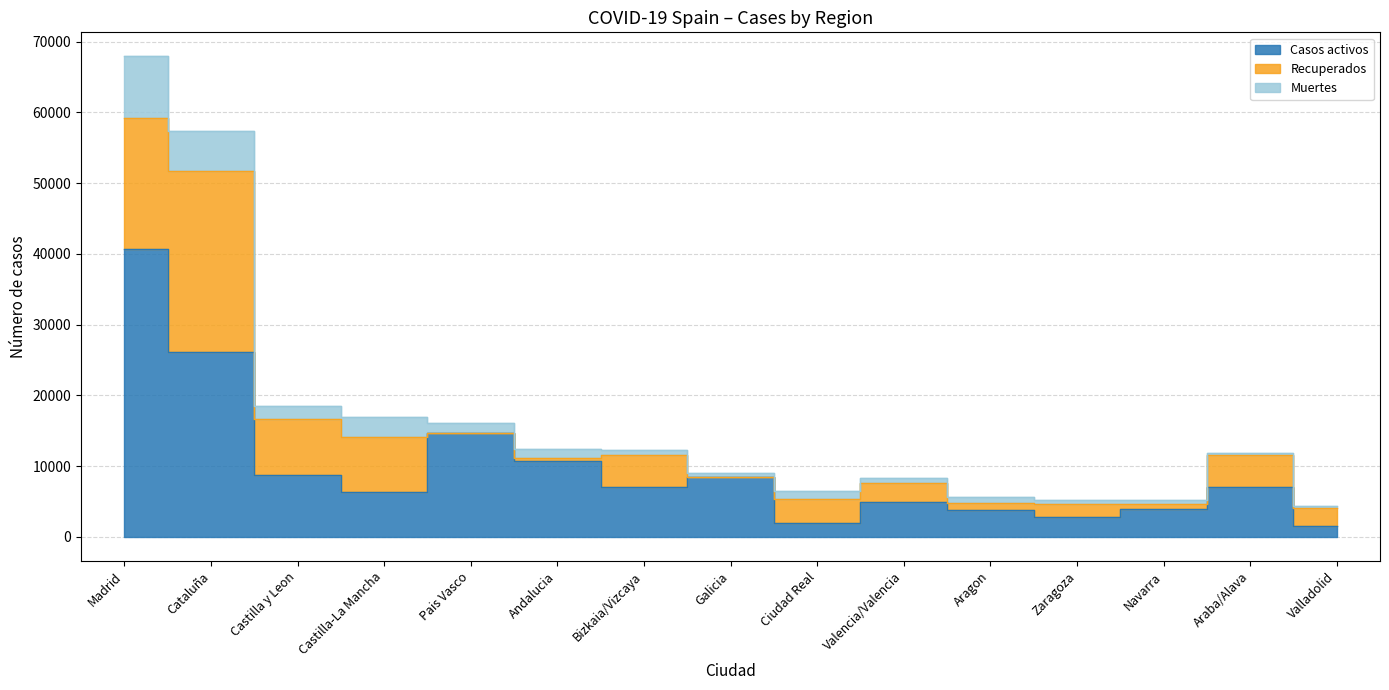

Is it true that Muertes equals 826 at Aragon?

True